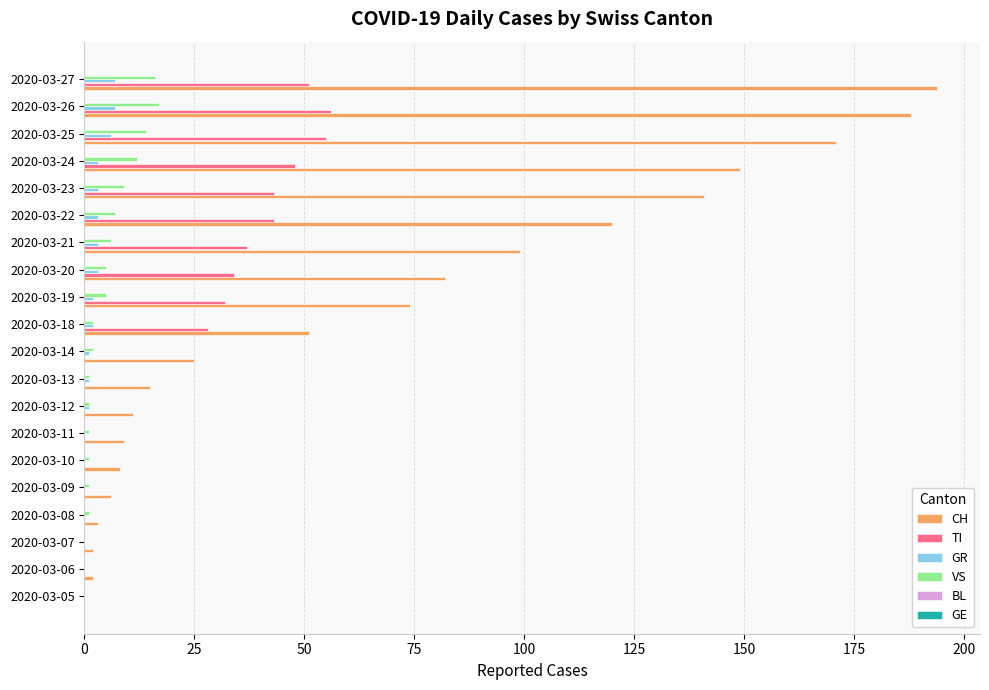

What is the average value of the CH series?

68